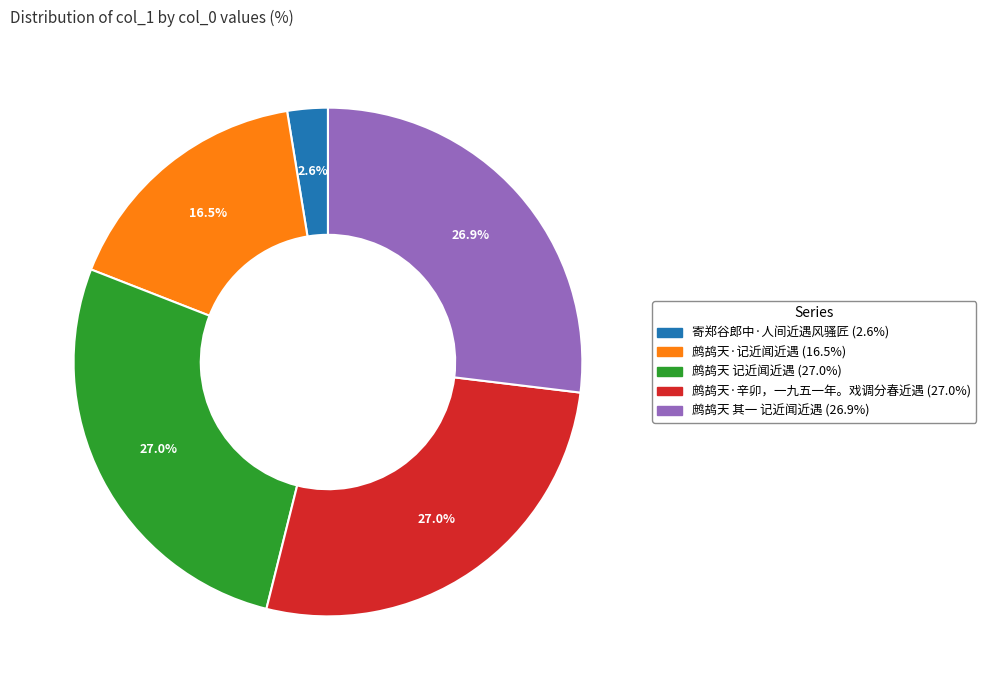

The 鹧鸪天·辛卯，一九五一年。戏调分春近遇 slice represents 27% of the pie. True or false?

True